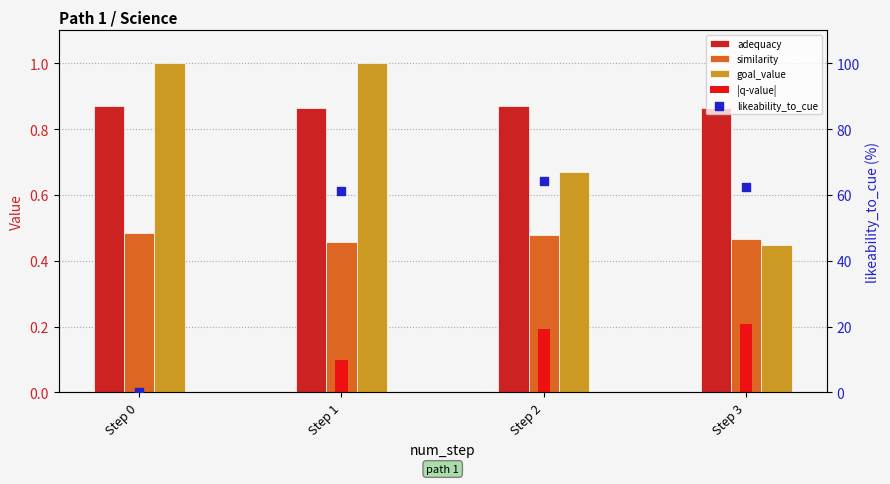

Which series has the largest total across all categories?

likeability_to_cue